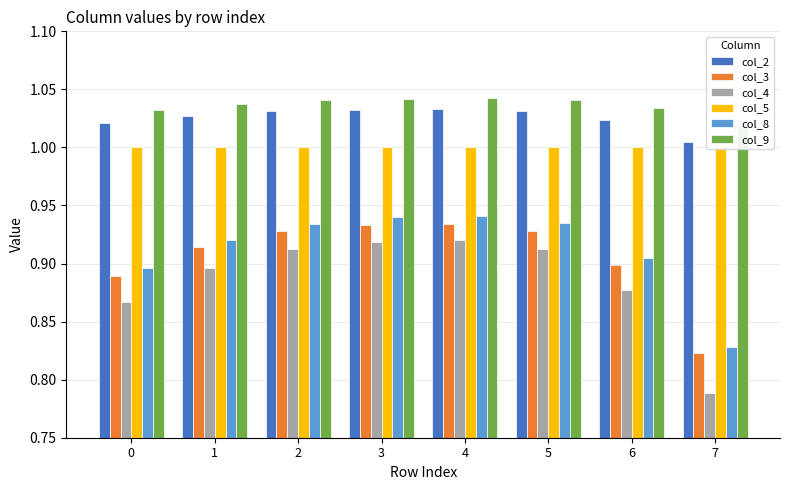

Count the col_2 values in the range 1 to 2.

8